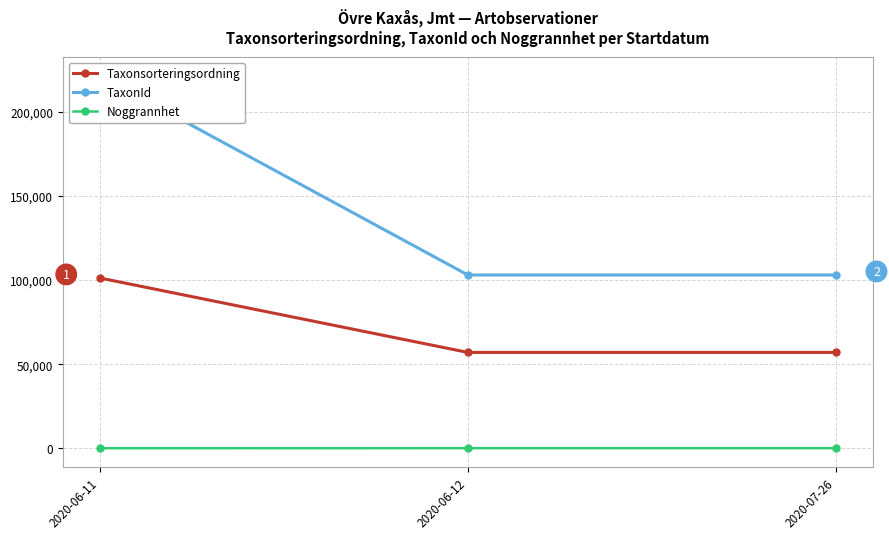

At which label does TaxonId reach its peak?

2020-06-11